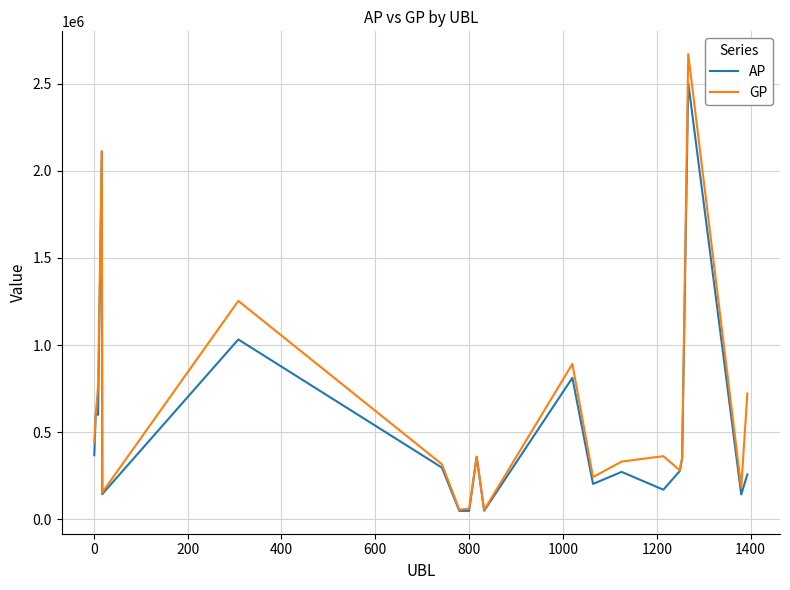

What is the highest value of the AP series?

2504815